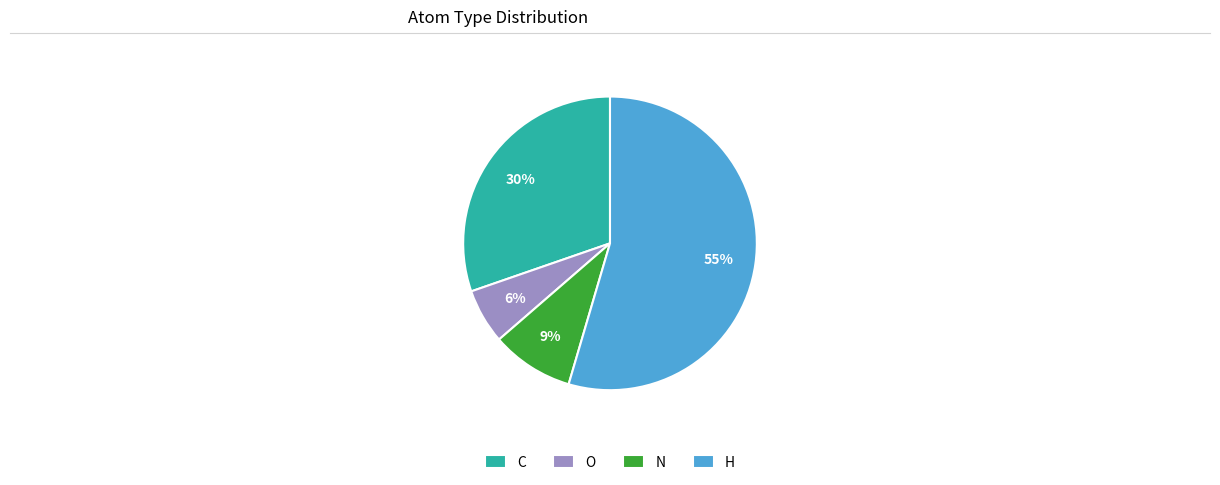

Is the sum of H and C greater than half?

Yes